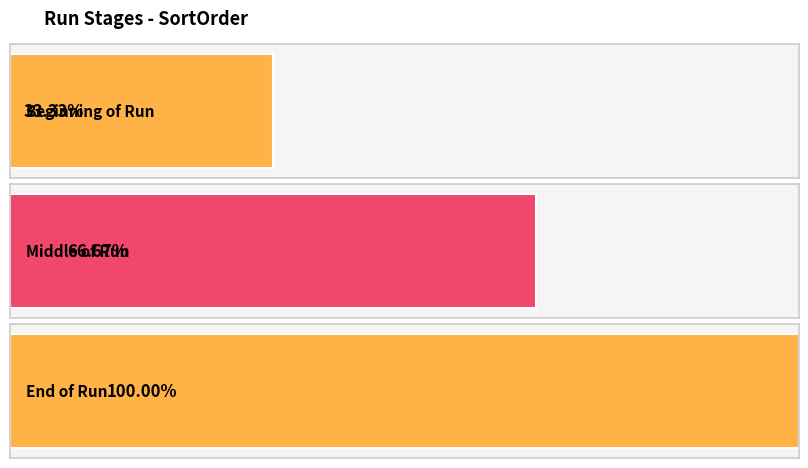

Which category has the lowest value across all series?

Beginning of Run